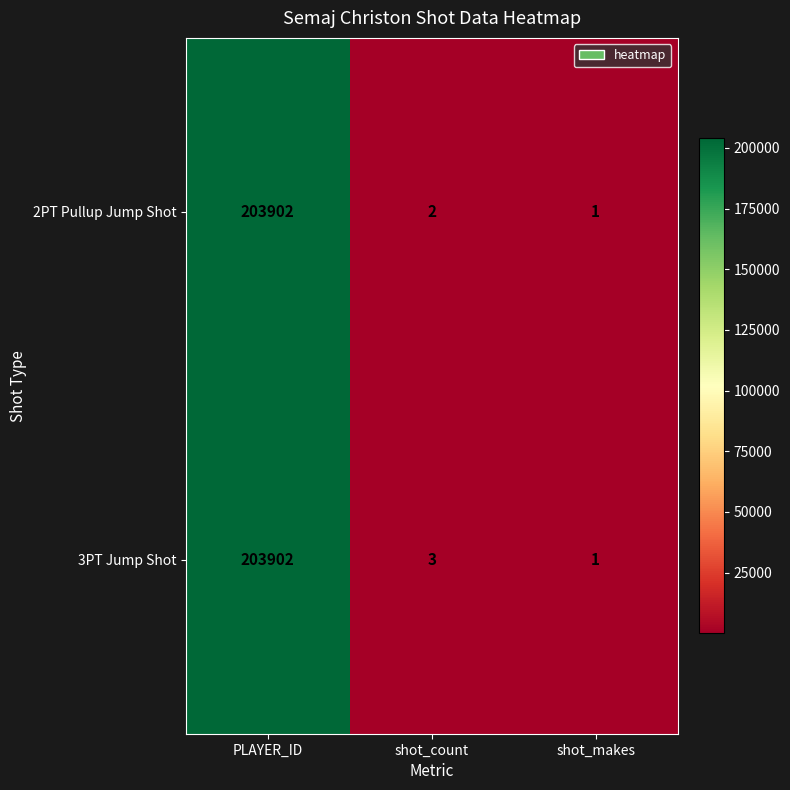

True or false: 2PT Pullup Jump Shot has a value of 0 at shot_makes.

False